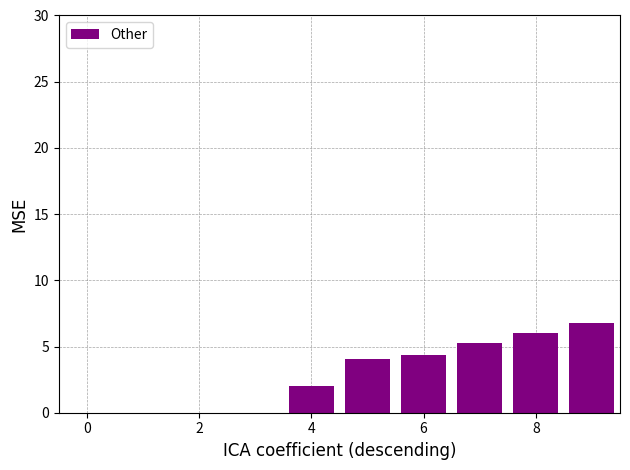

What is the greatest value displayed?

6.8